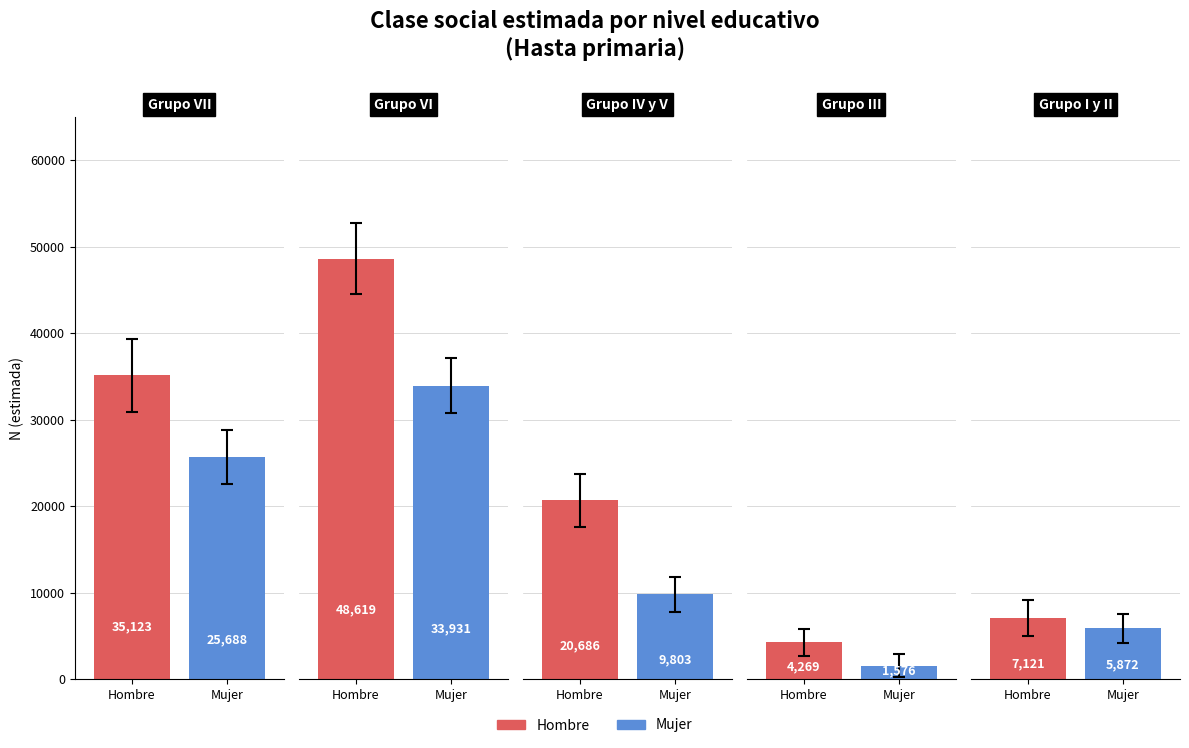

True or false: Mujer (N estimada) has a value of 5872 at Grupo I y II.

True